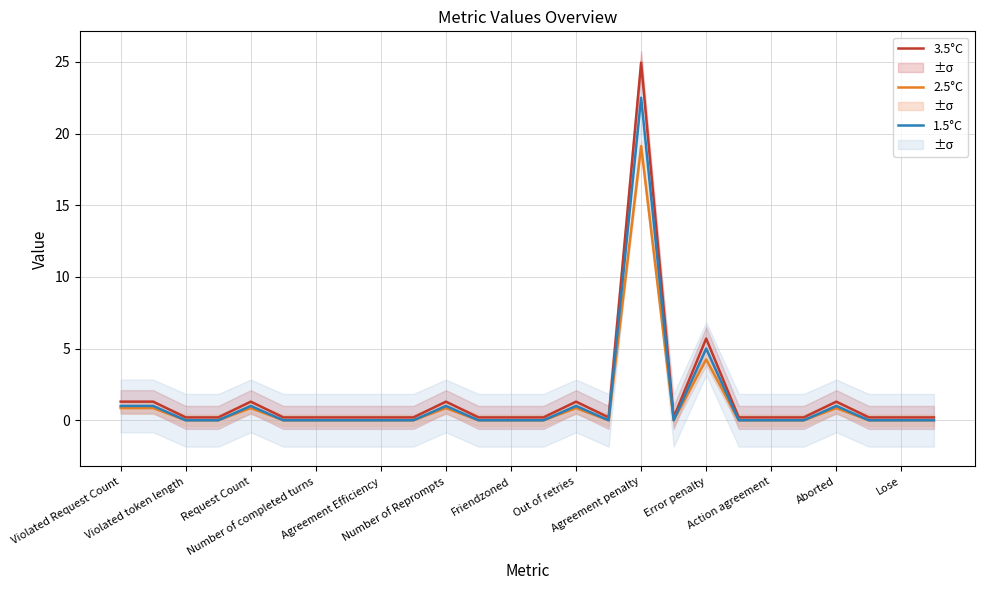

What is the maximum value for 1.5°C?

22.5